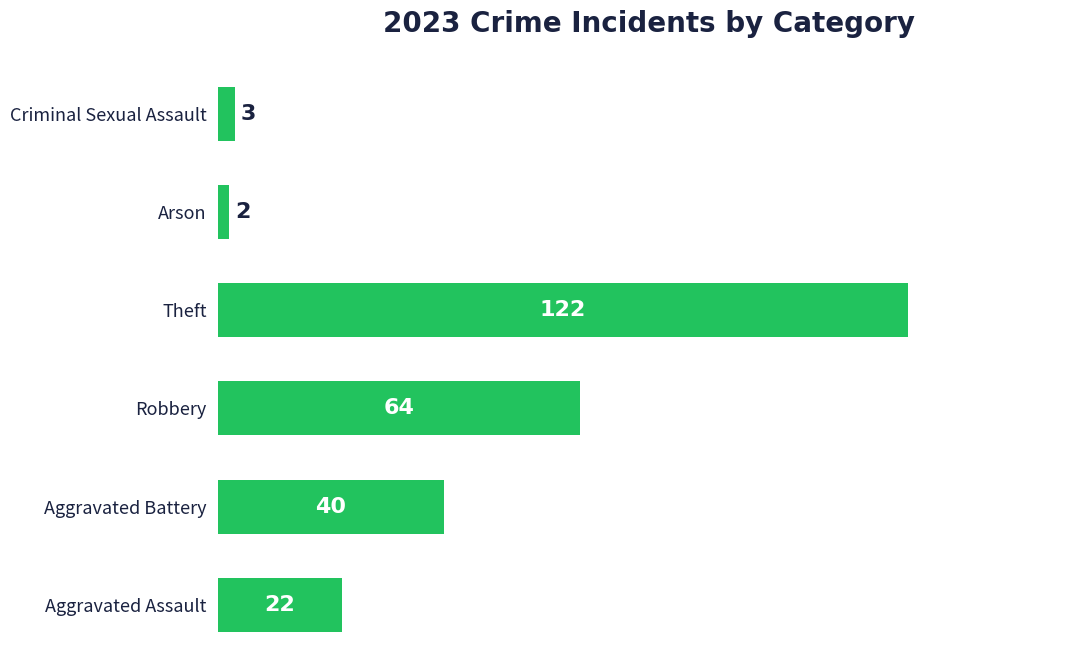

Does the chart contain any negative values?

No